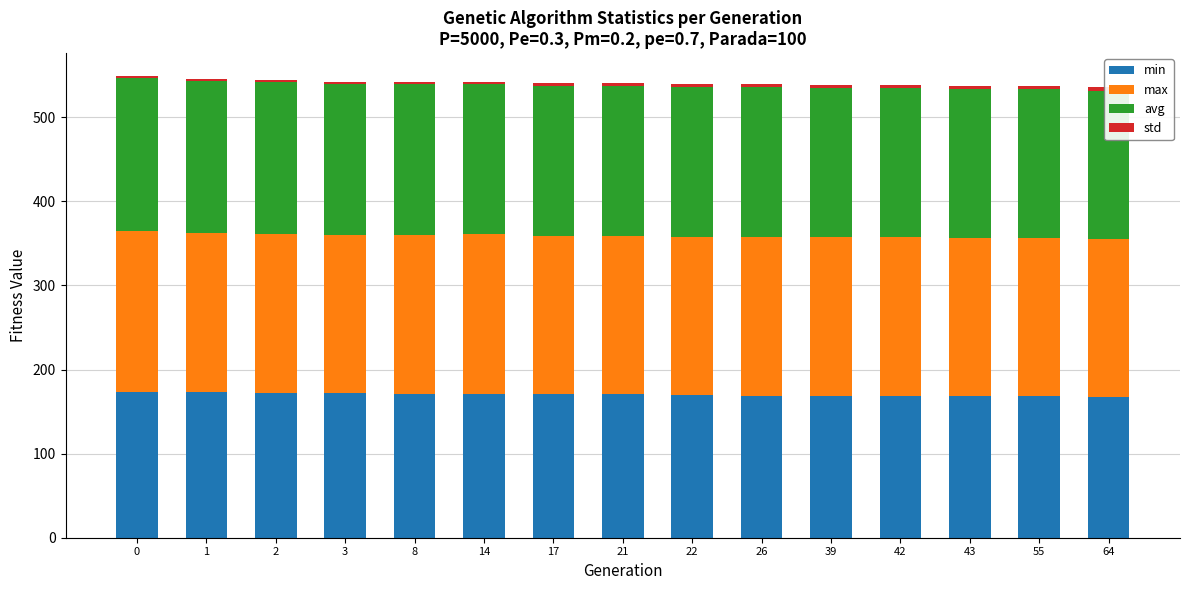

The value of avg at 8 is 179.0. True or false?

True